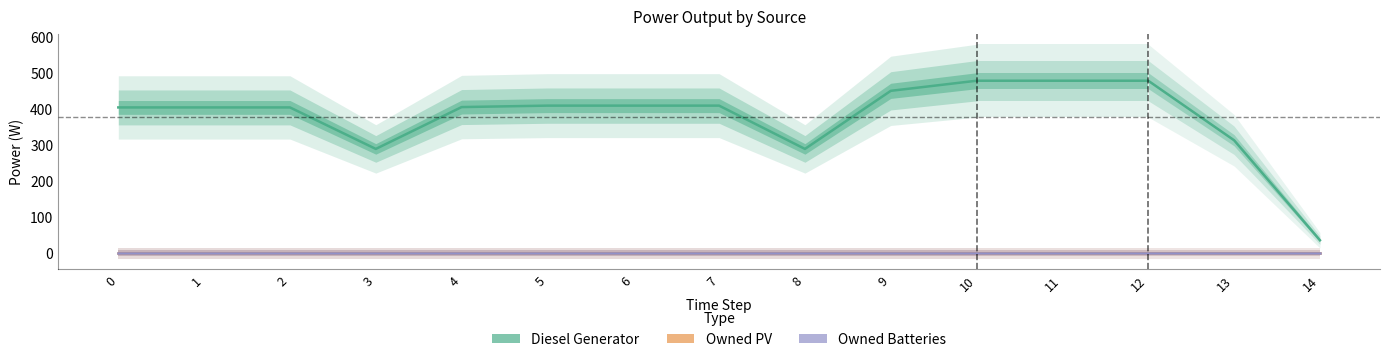

How many lines are shown in the chart?

3